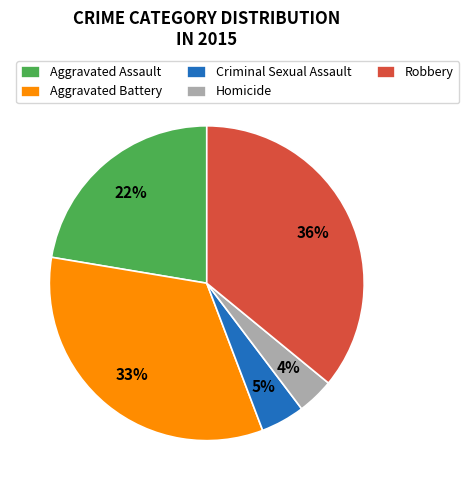

How many slices are in this pie chart?

5